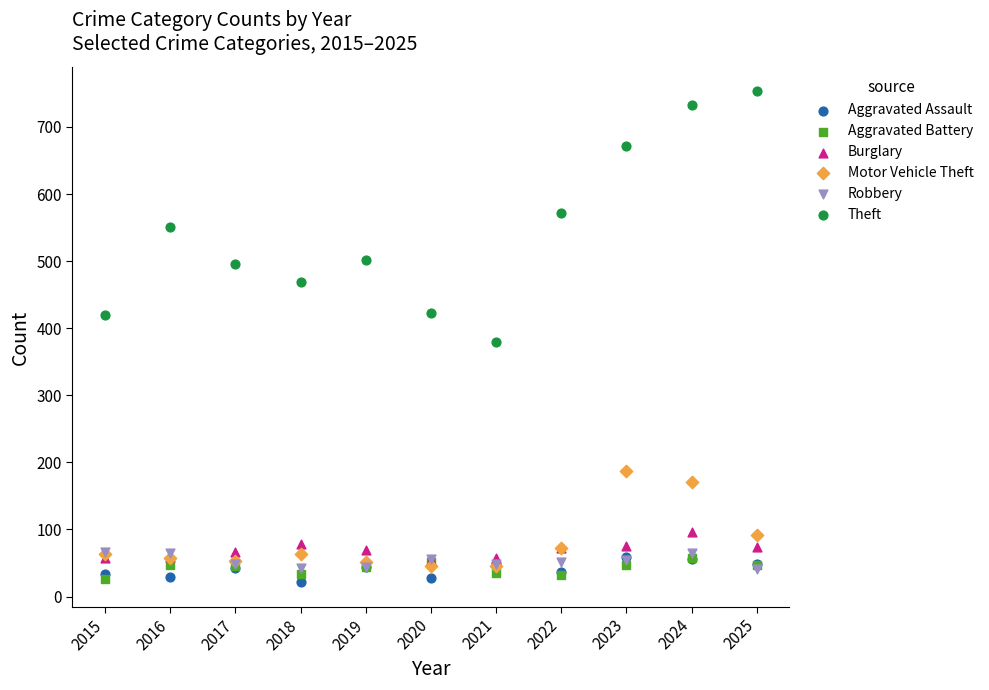

What are all the series names shown in the legend?

Aggravated Assault, Aggravated Battery, Burglary, Motor Vehicle Theft, Robbery, Theft